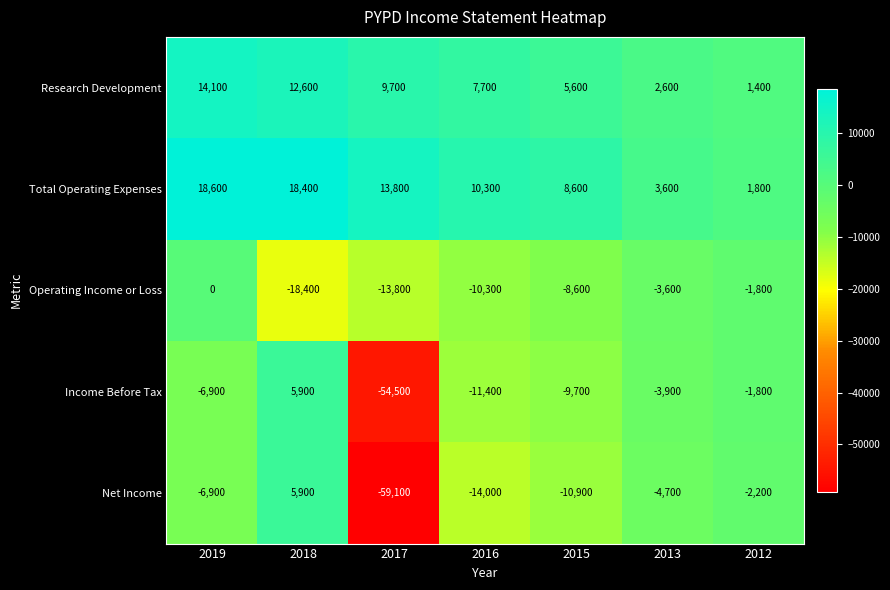

What is the average value of the Net Income series?

-13129